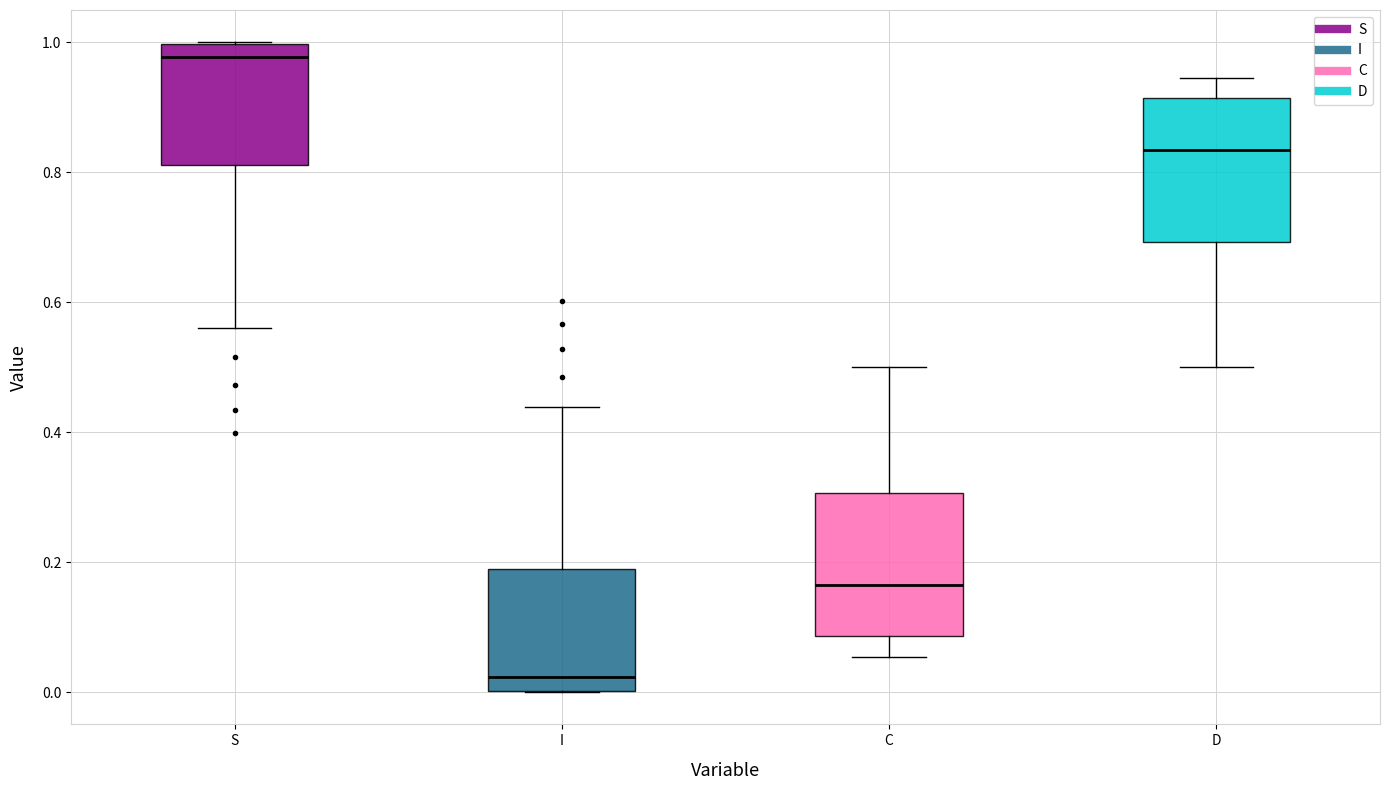

Where does the median line of the box for C sit on the y-axis? The values are not printed on the chart, so give them approximately, as read against the axis.

0.16